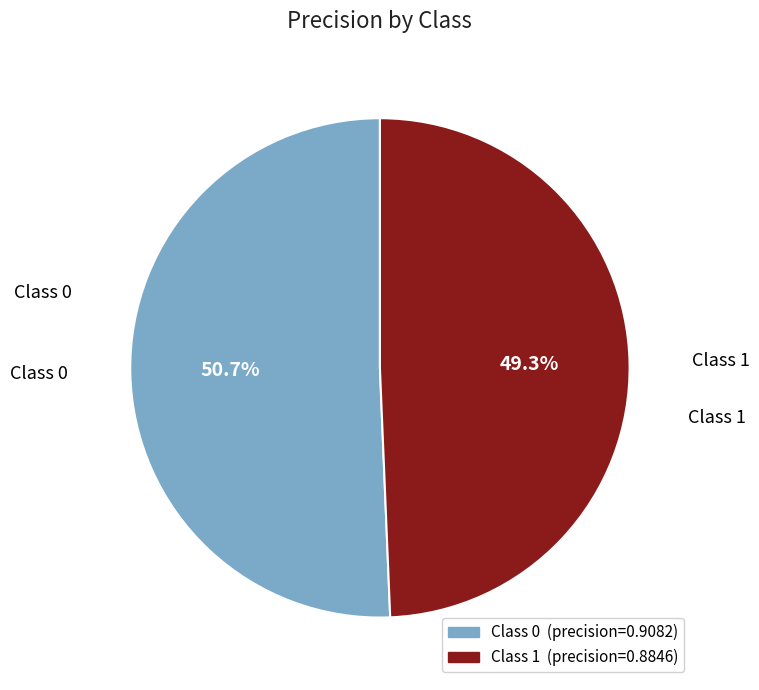

Is there a majority slice in this chart?

Yes